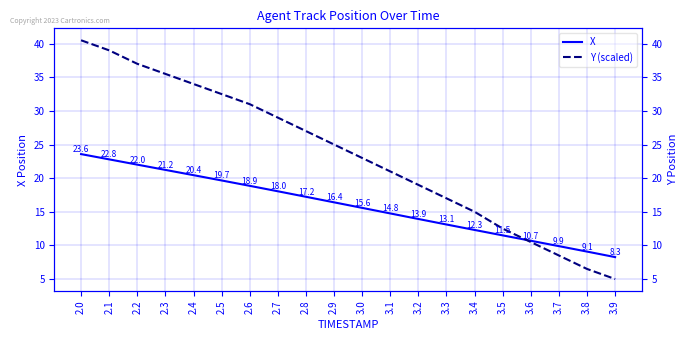

How many lines are shown in the chart?

2